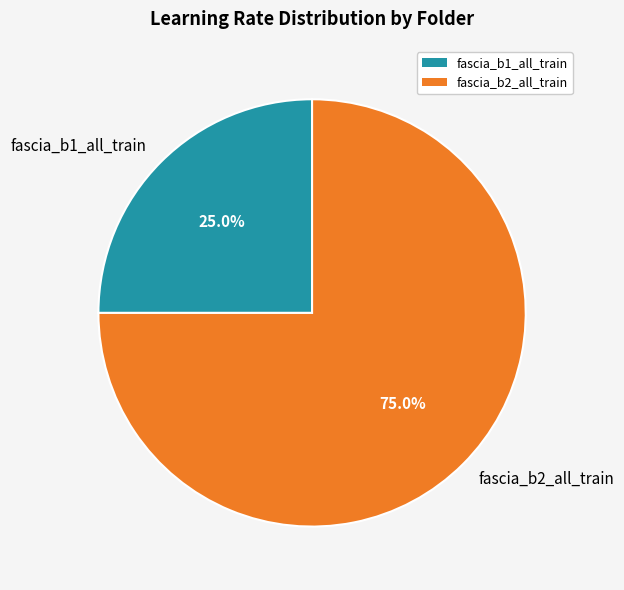

Between fascia_b2_all_train and fascia_b1_all_train, which is larger?

fascia_b2_all_train